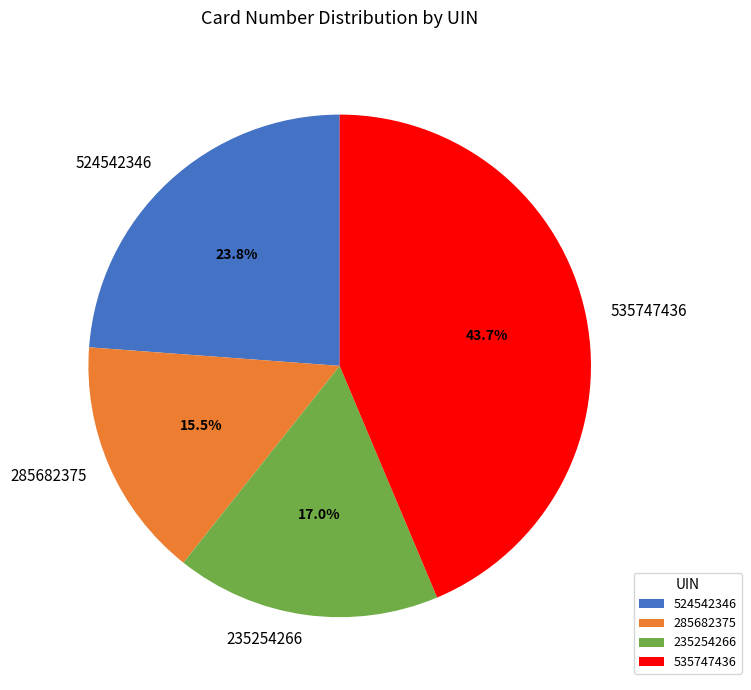

Which category has the smallest portion of the pie?

285682375